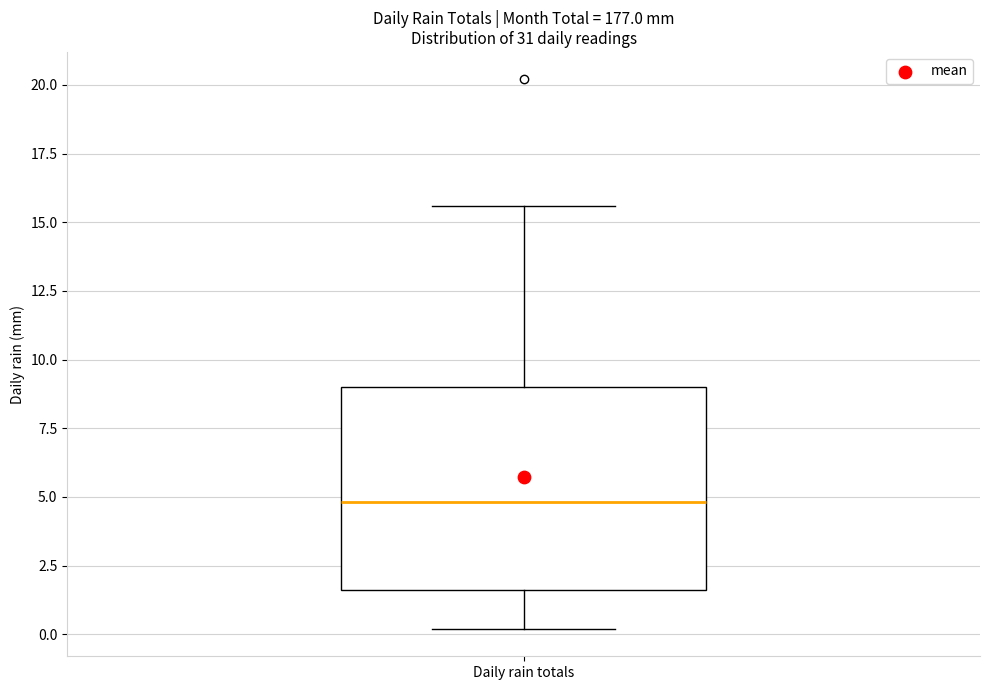

Transcribe this box plot: give where the median line is, the range the box spans, and where the two whiskers end, as read against the y-axis. The values are not printed on the chart, so give them approximately, as read against the axis.

median 5.0, box 1.5 to 9.0, whiskers 0.0 to 15.5